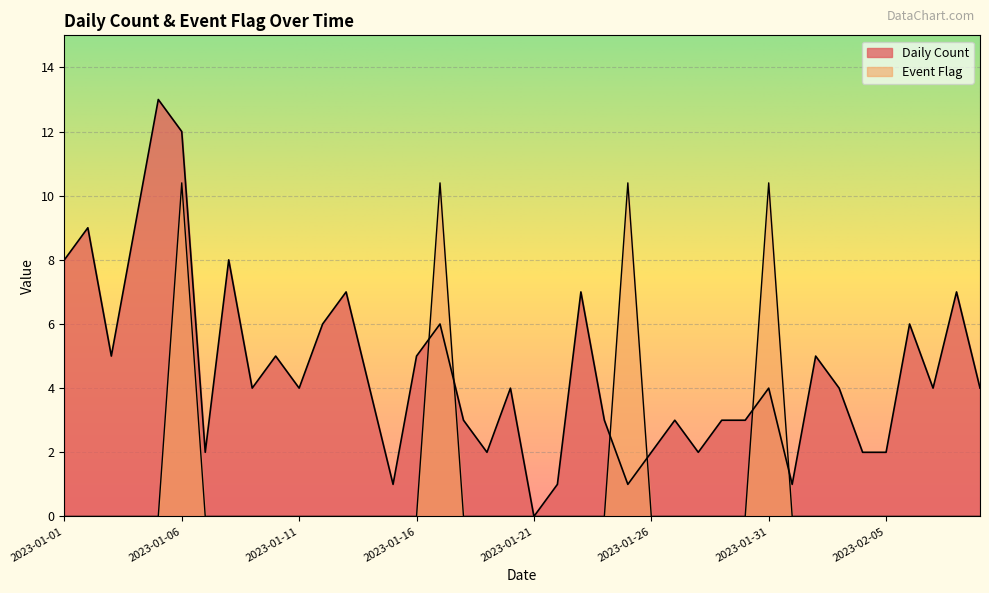

Is it true that Event Flag equals 10.4 at 2023-01-25?

True